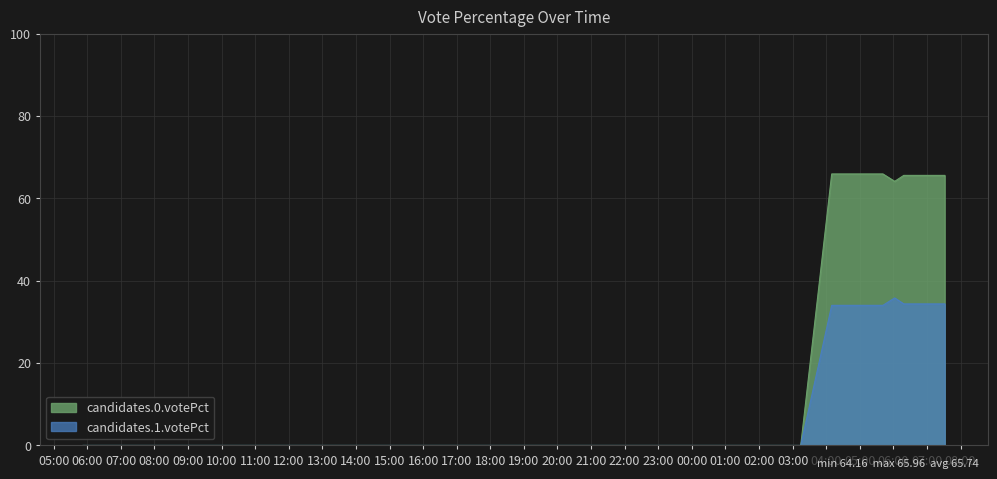

Count the number of categories in the chart.

39